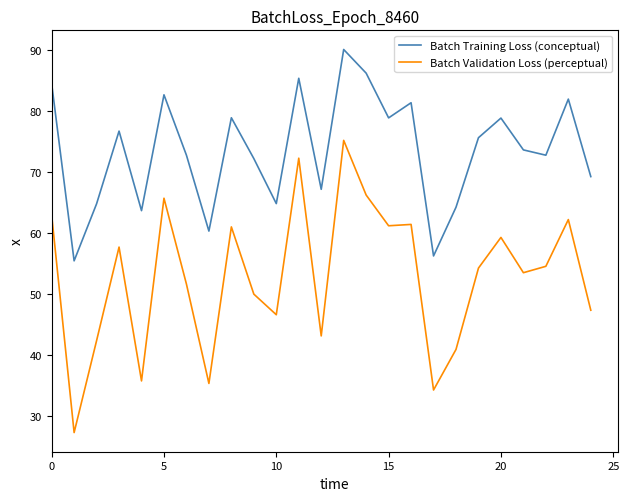

Which series has the largest total across all categories?

Batch Training Loss (conceptual)